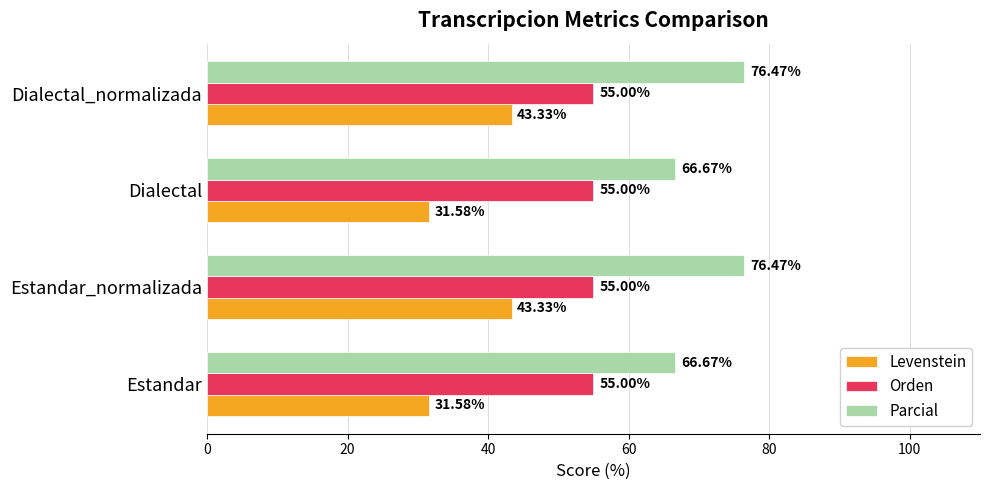

Which series has the widest spread of values?

Levenstein